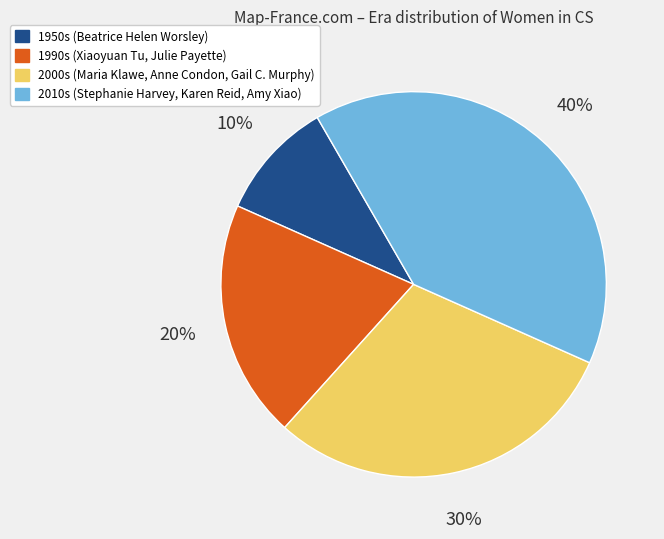

Is there any slice that represents more than half of the pie?

No